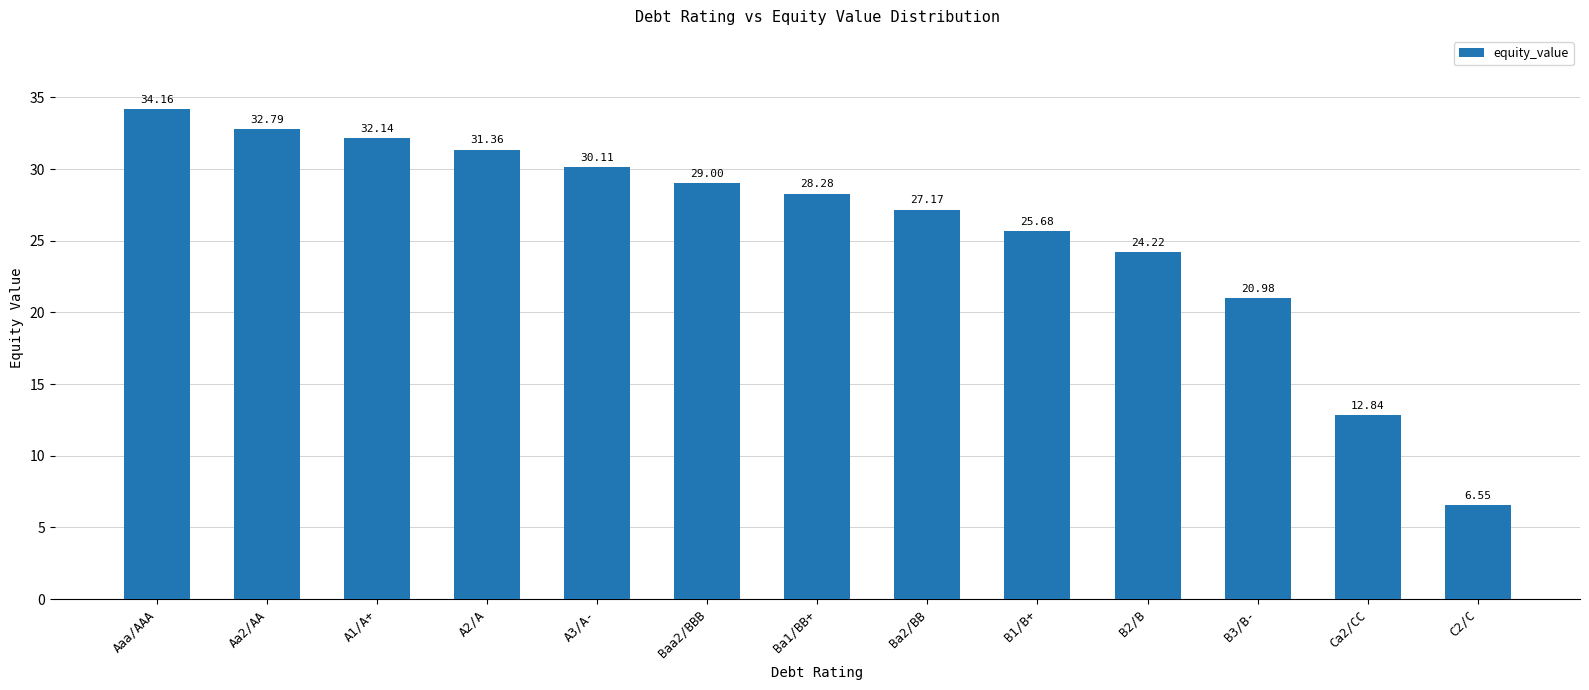

True or false: the data shows 29.0 at Baa2/BBB.

True